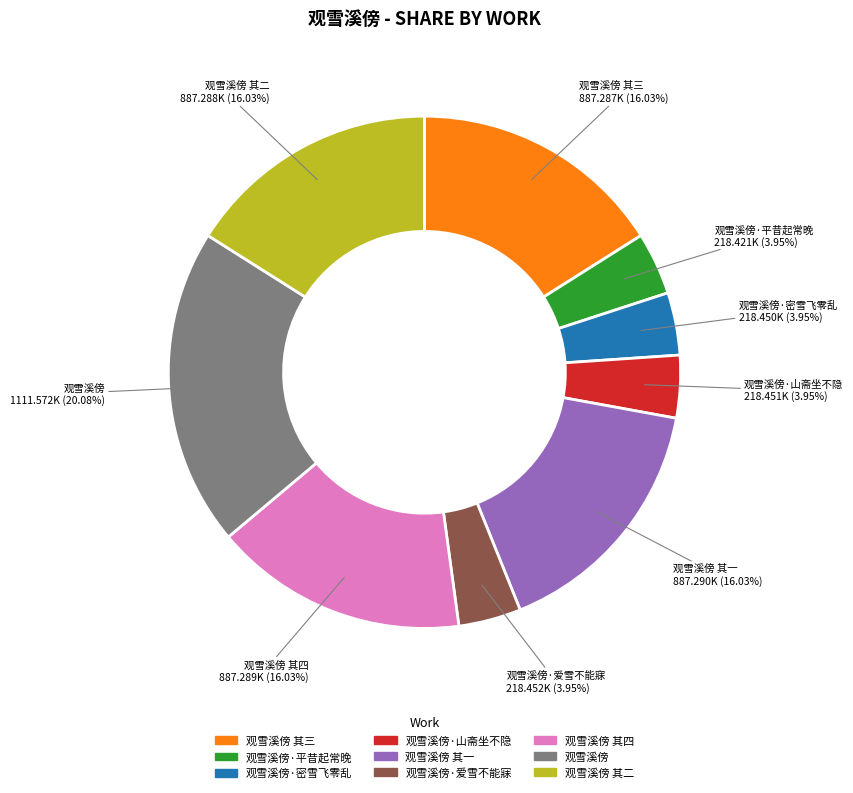

Count the number of slices in the pie.

9